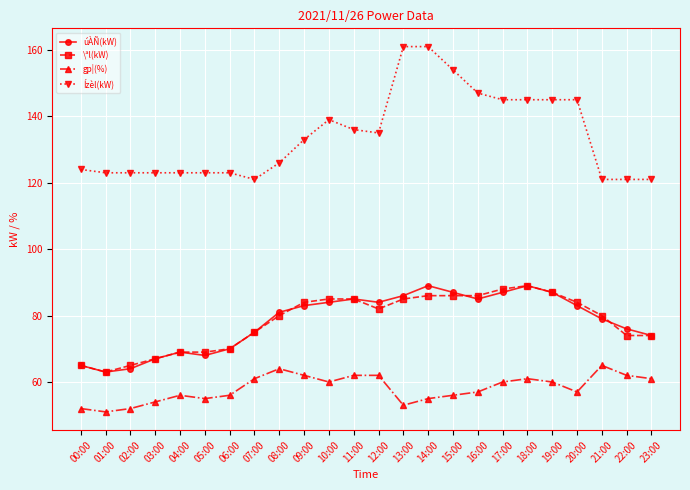

What is the minimum value shown in the chart?

51